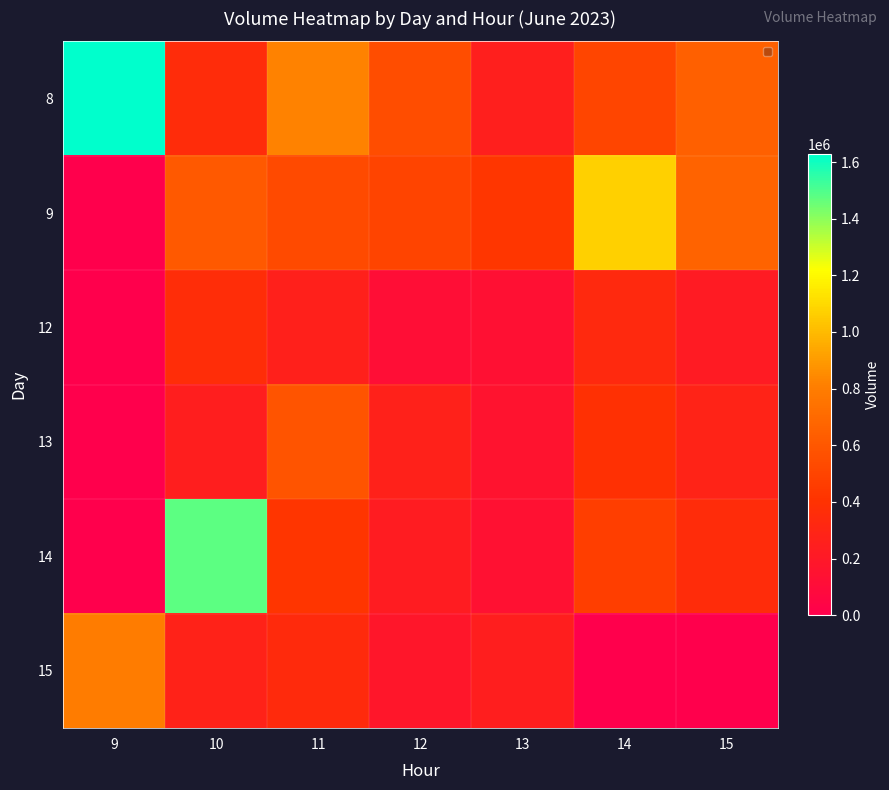

The 9 series shows 433708 at 9. True or false?

False